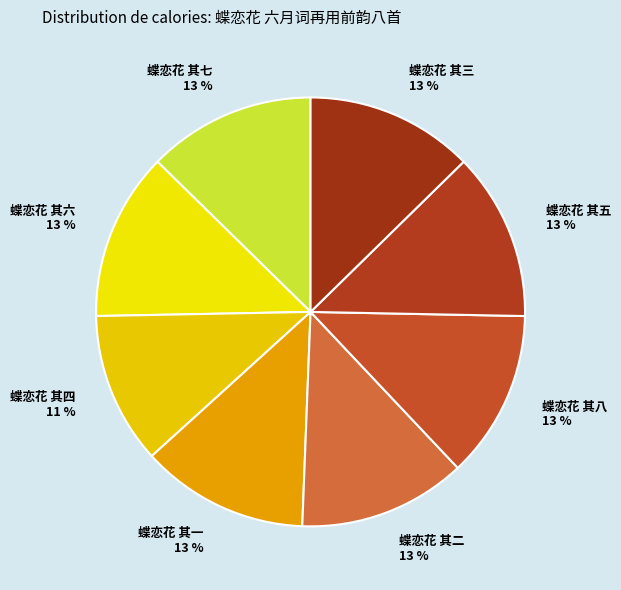

What percentage is the 蝶恋花 其四 slice, to the nearest percent?

11%